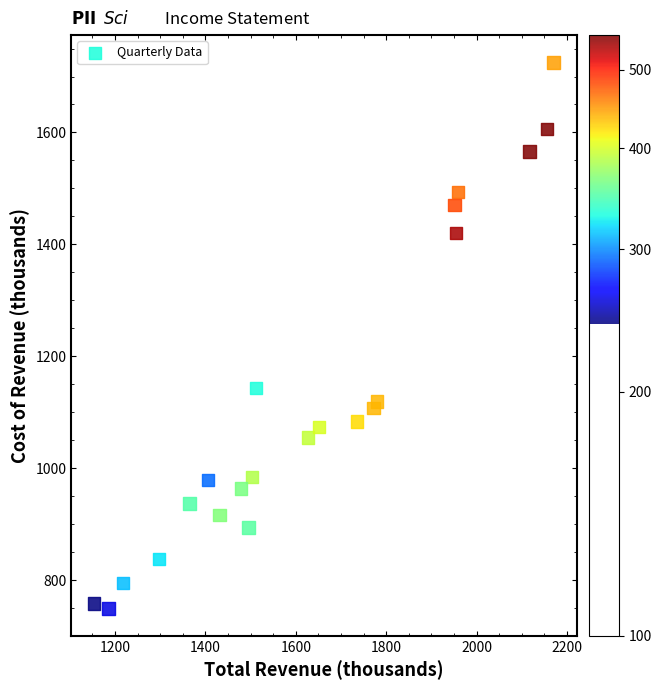

What Y value in the scatter plot is closest to 1237?

1143.2